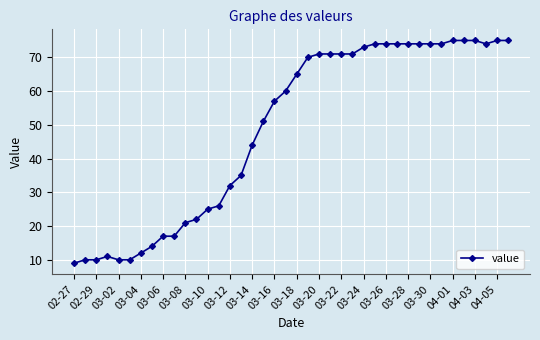

What is the average value?

49